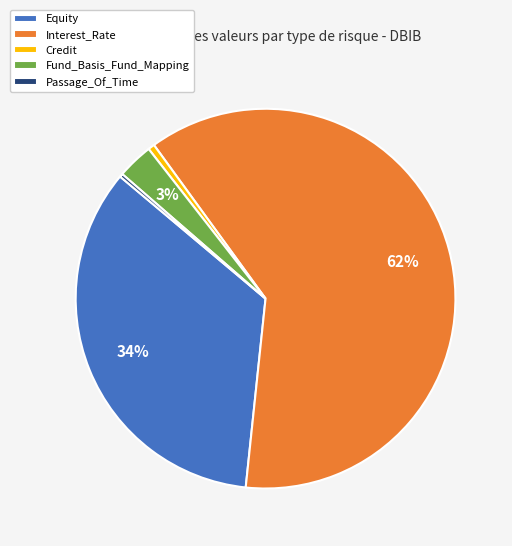

Between Interest_Rate and Fund_Basis_Fund_Mapping, which is larger?

Interest_Rate